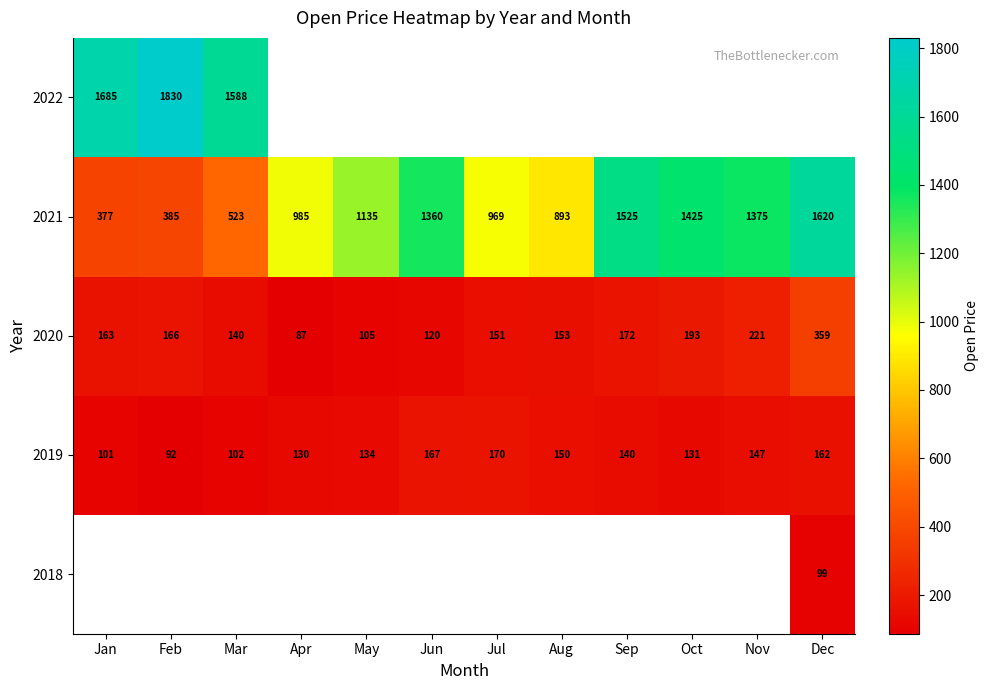

How many values in the 2019 series are below 140?

6